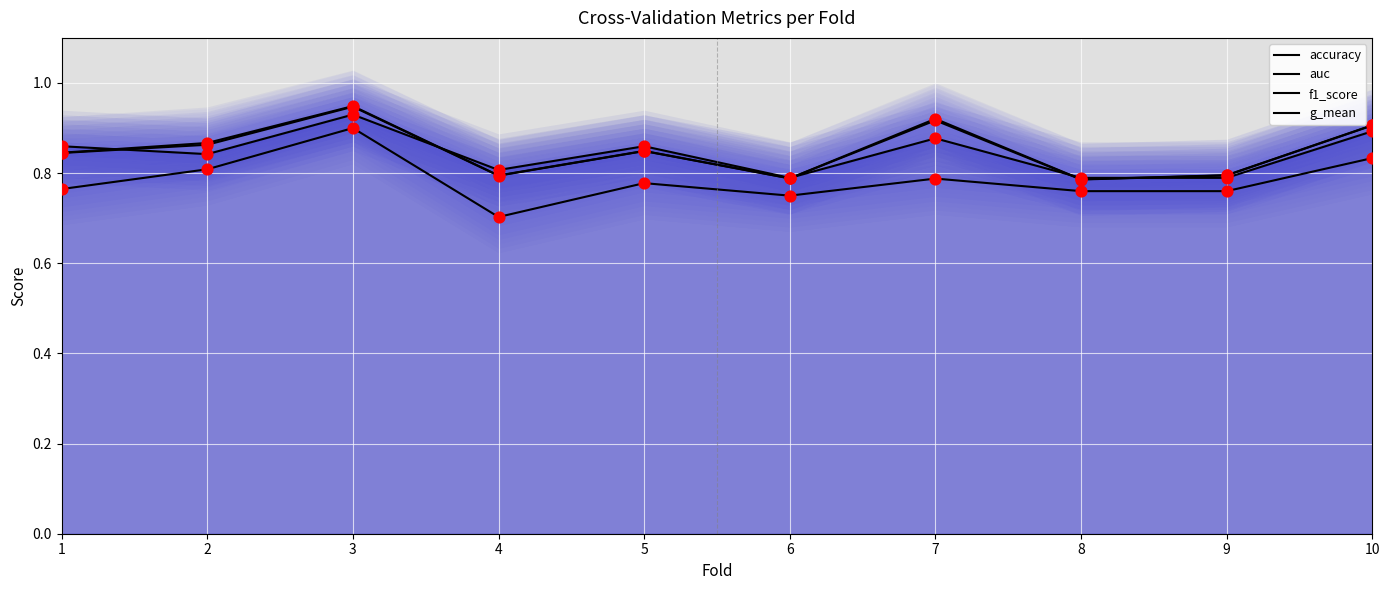

At which category is the sum across all series the highest?

3